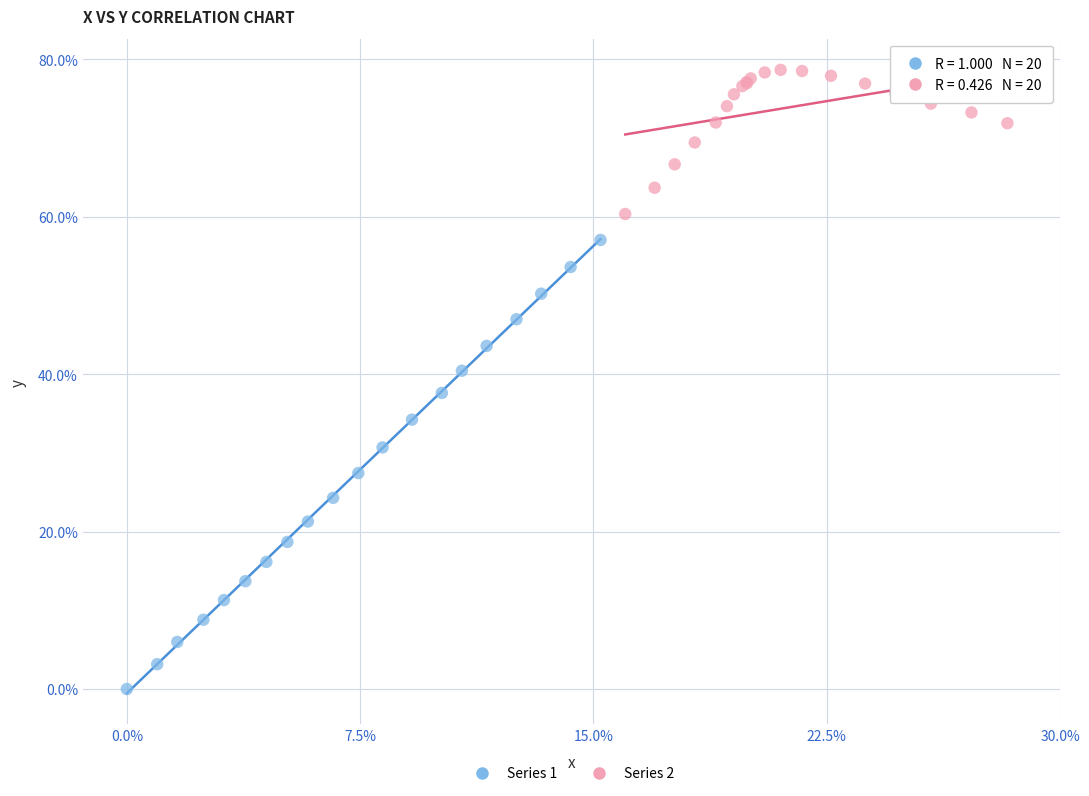

Which series has the widest spread of Y values?

Series 1